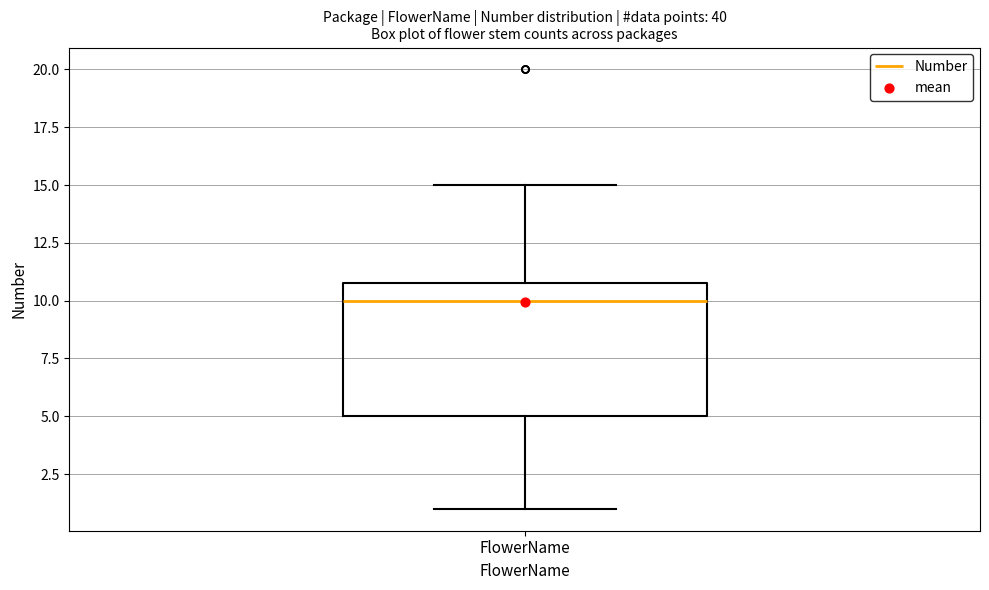

Transcribe this box plot: give where the median line is, the range the box spans, and where the two whiskers end, as read against the y-axis. The values are not printed on the chart, so give them approximately, as read against the axis.

median 10, box 5 to 11, whiskers 1 to 15